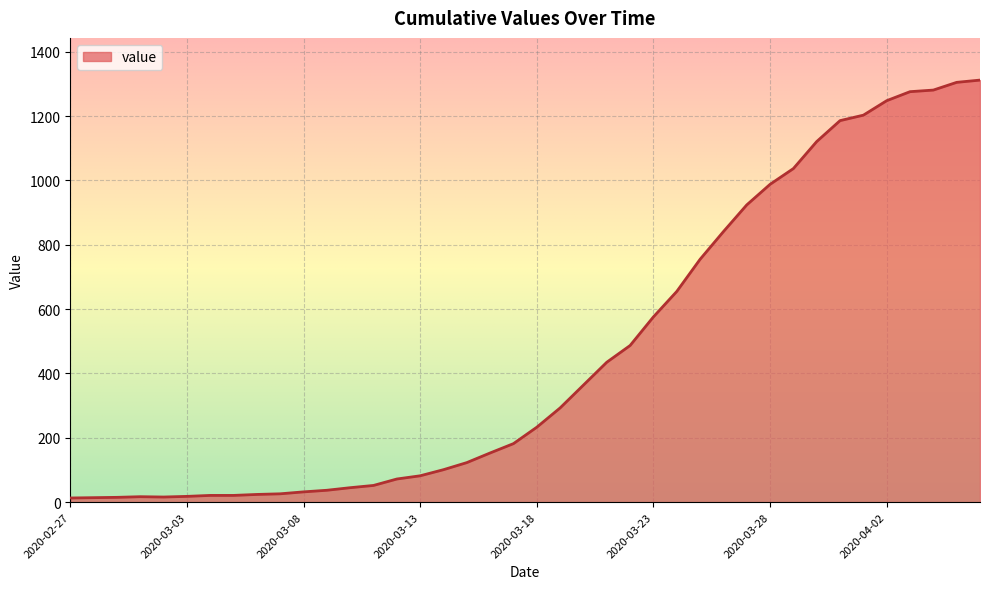

Does the chart have visible grid lines?

Yes